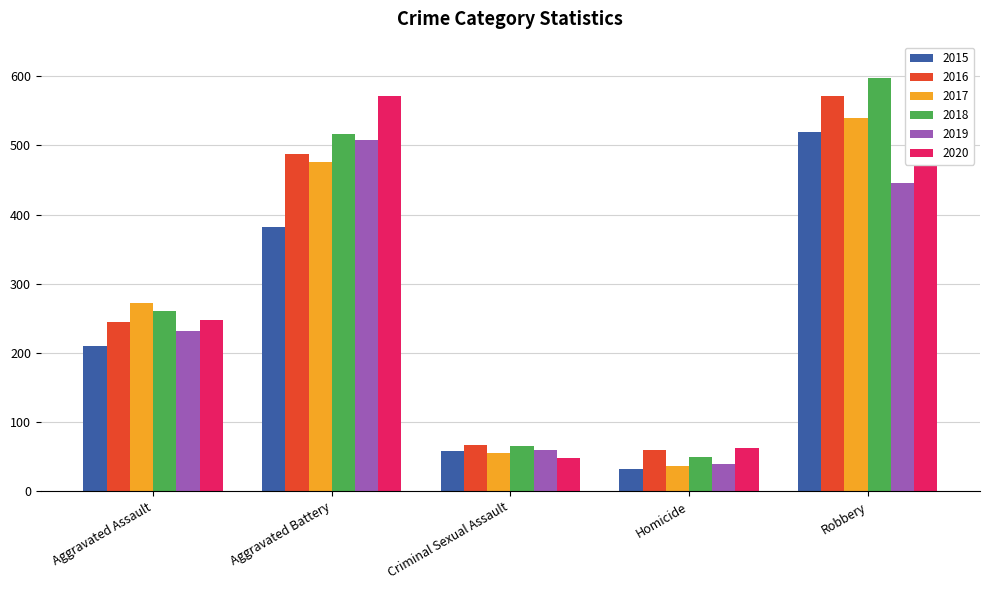

What are all the series names shown in the legend?

2015, 2016, 2017, 2018, 2019, 2020